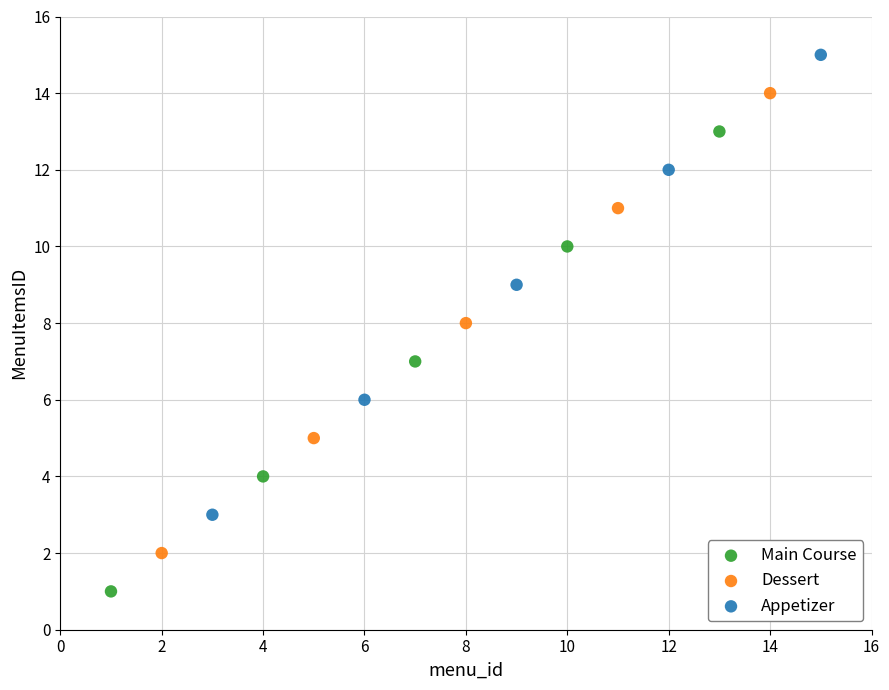

Which series contains the highest Y value?

Appetizer